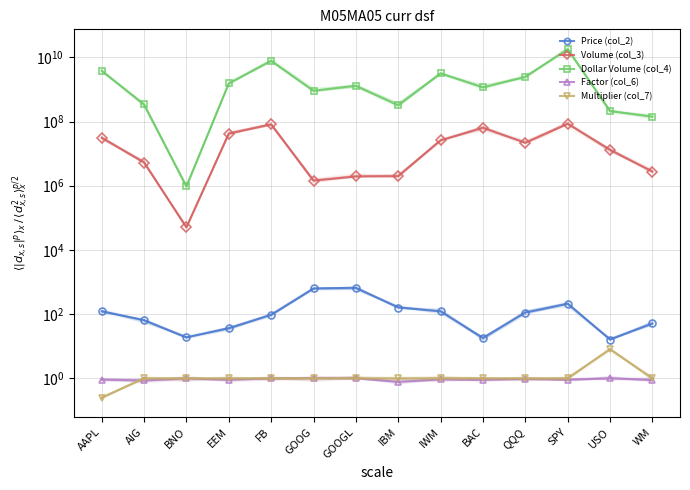

How many categories are shown in the chart?

14